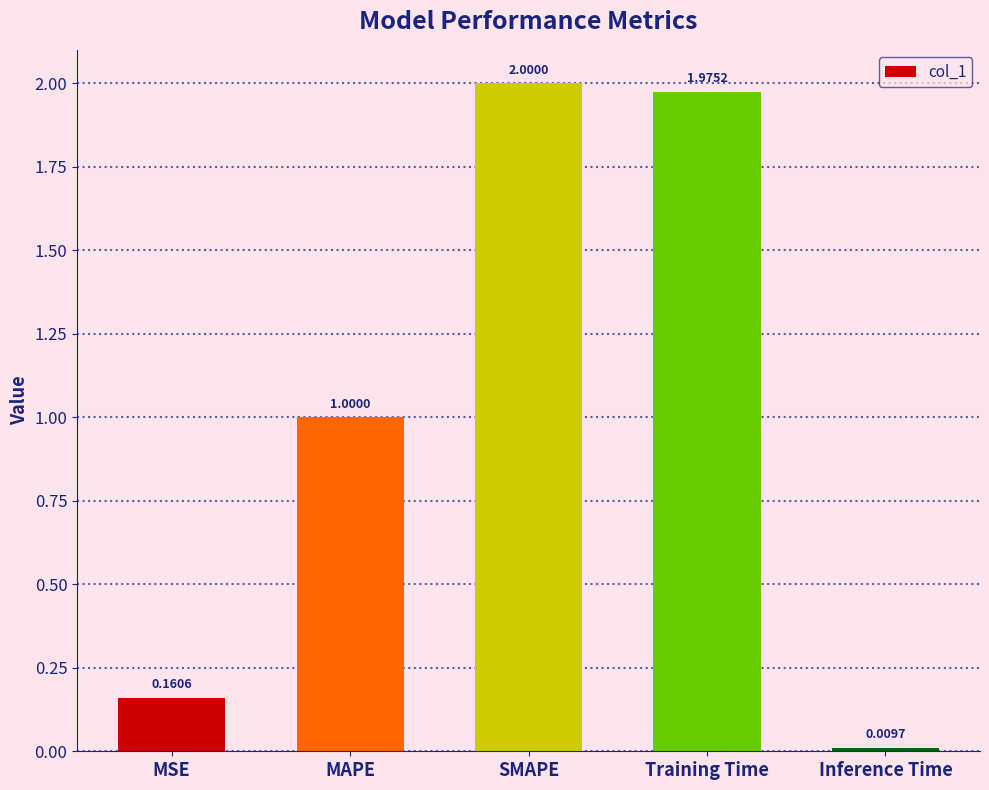

How many bars are there in total?

5